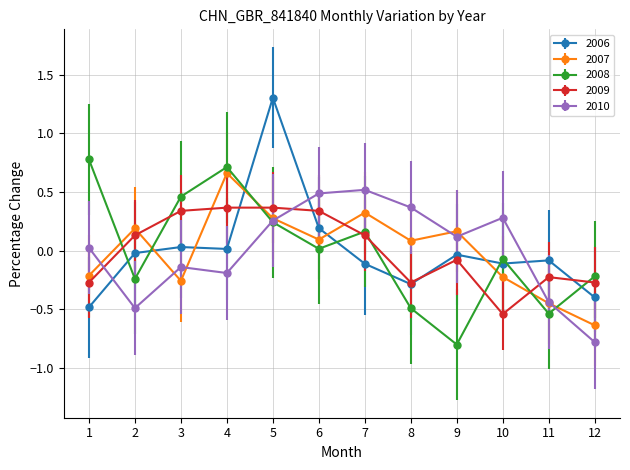

What are all the series names shown in the legend?

2006, 2007, 2008, 2009, 2010